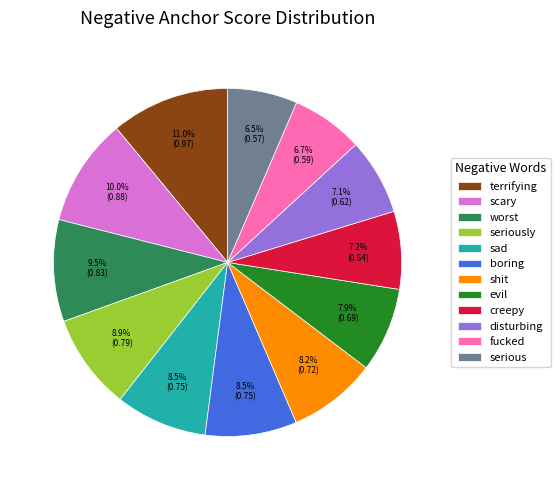

How many slices are in this pie chart?

12